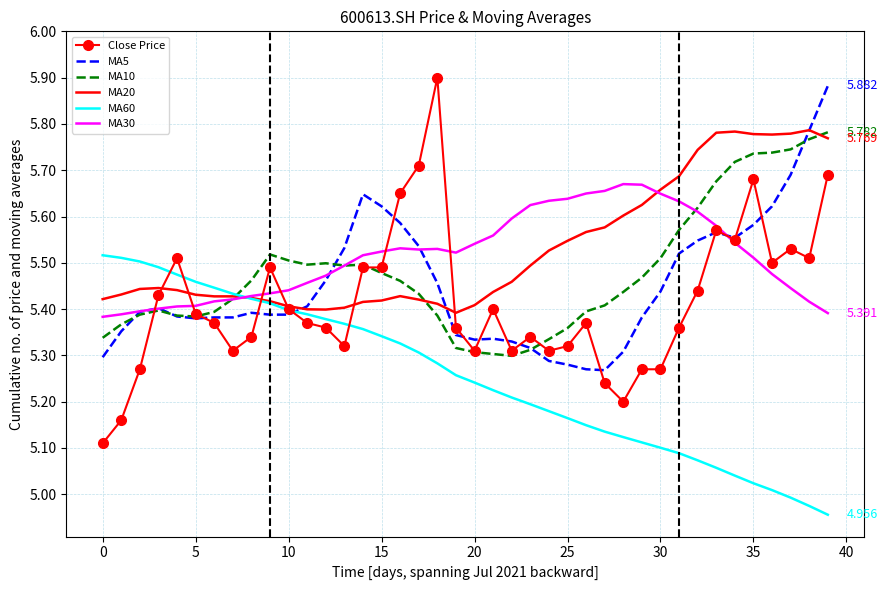

Which series has the widest spread of values?

Close Price